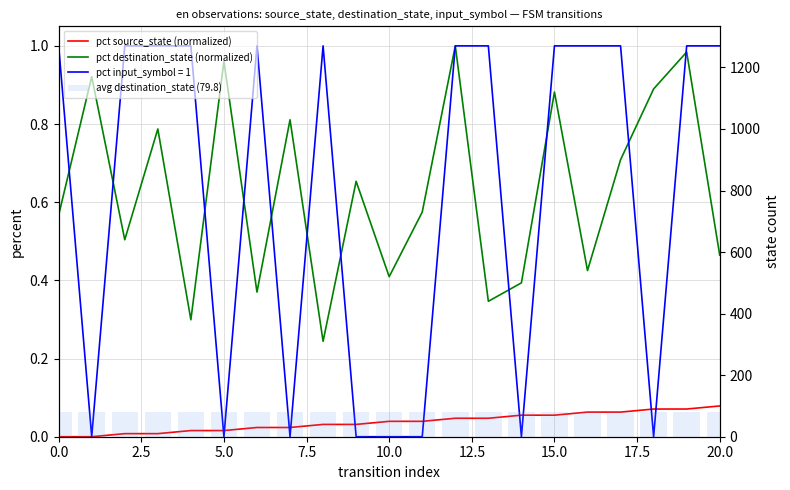

How many positive values does the pct source_state (normalized) series have?

19